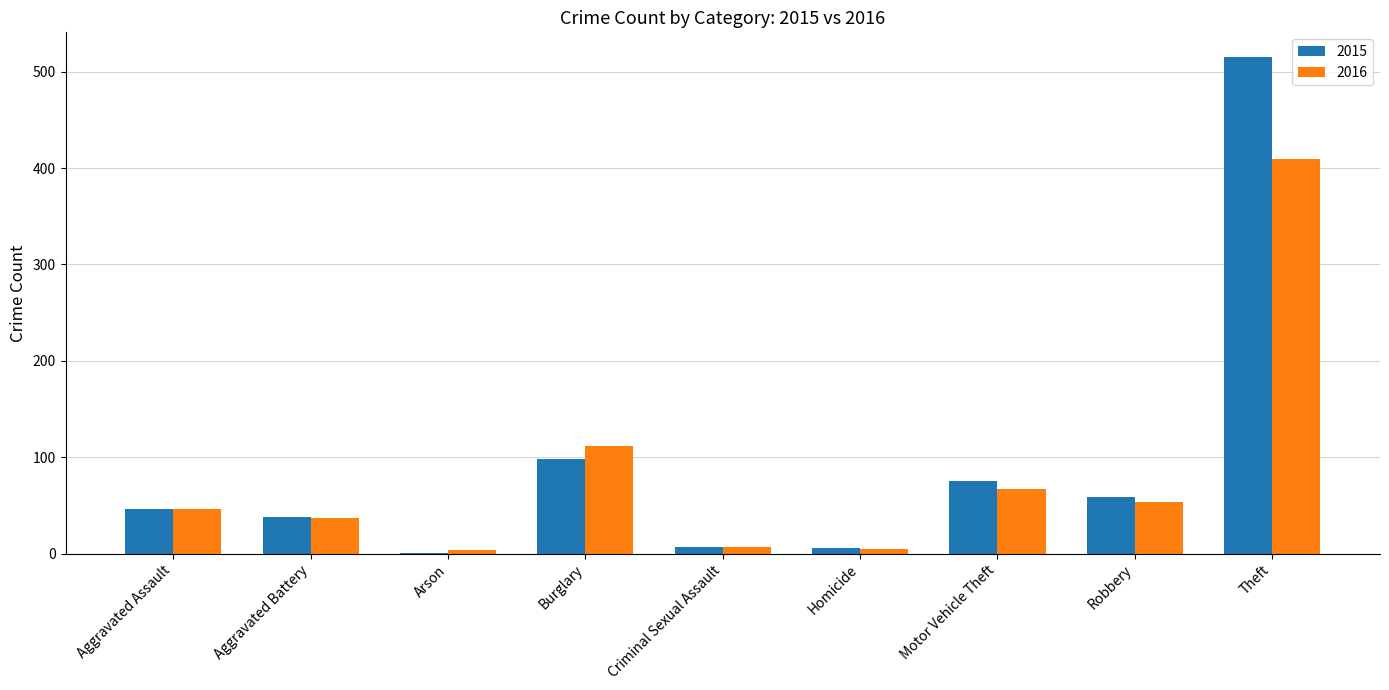

Is it true that 2015 equals 515 at Theft?

True